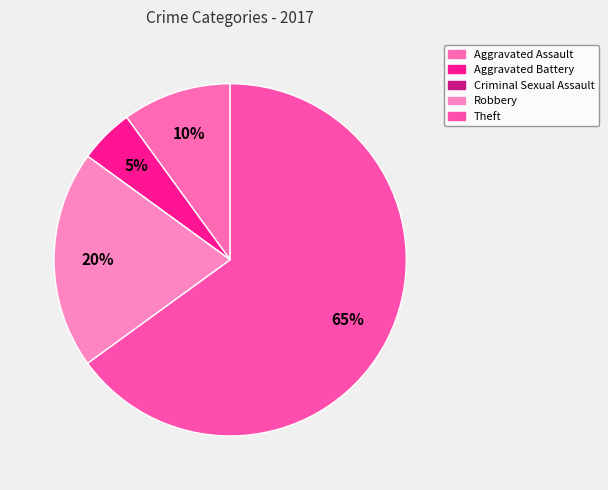

Rank the categories by value from highest to lowest.

Theft, Robbery, Aggravated Assault, Aggravated Battery, Criminal Sexual Assault